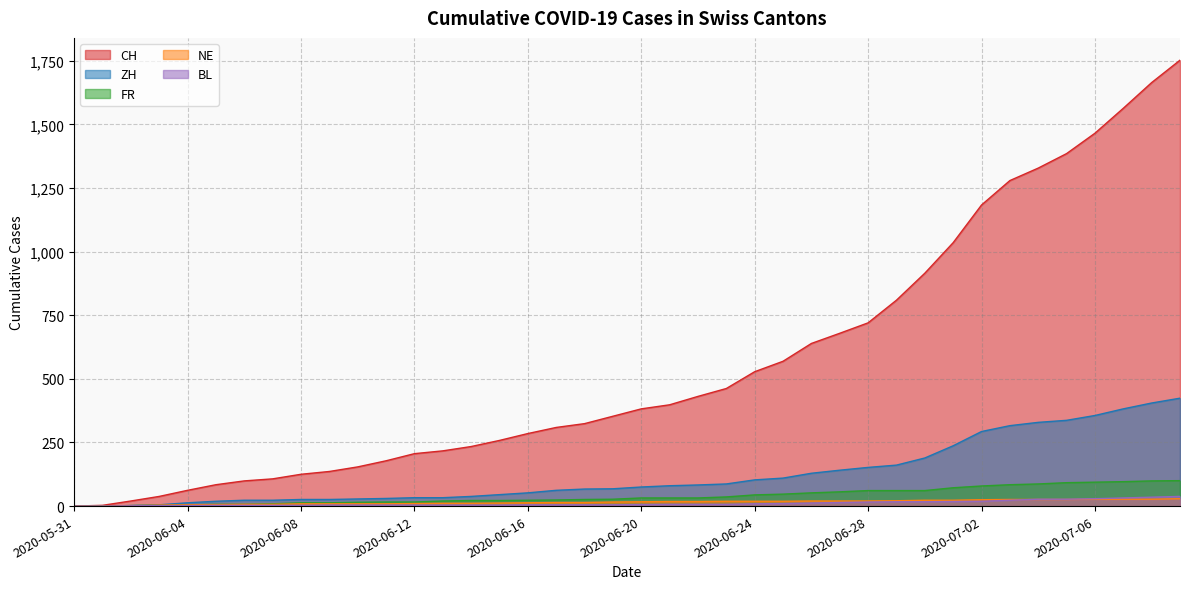

What is the difference between the ZH values at 2020-06-13 and 2020-06-11?

3